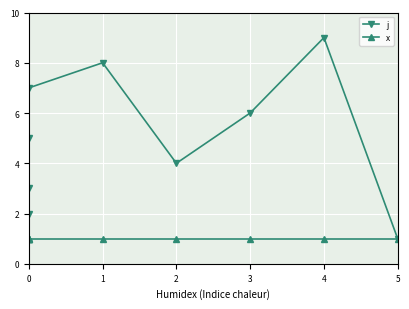

Is the value of x at 0 greater than the value of j at 4?

No